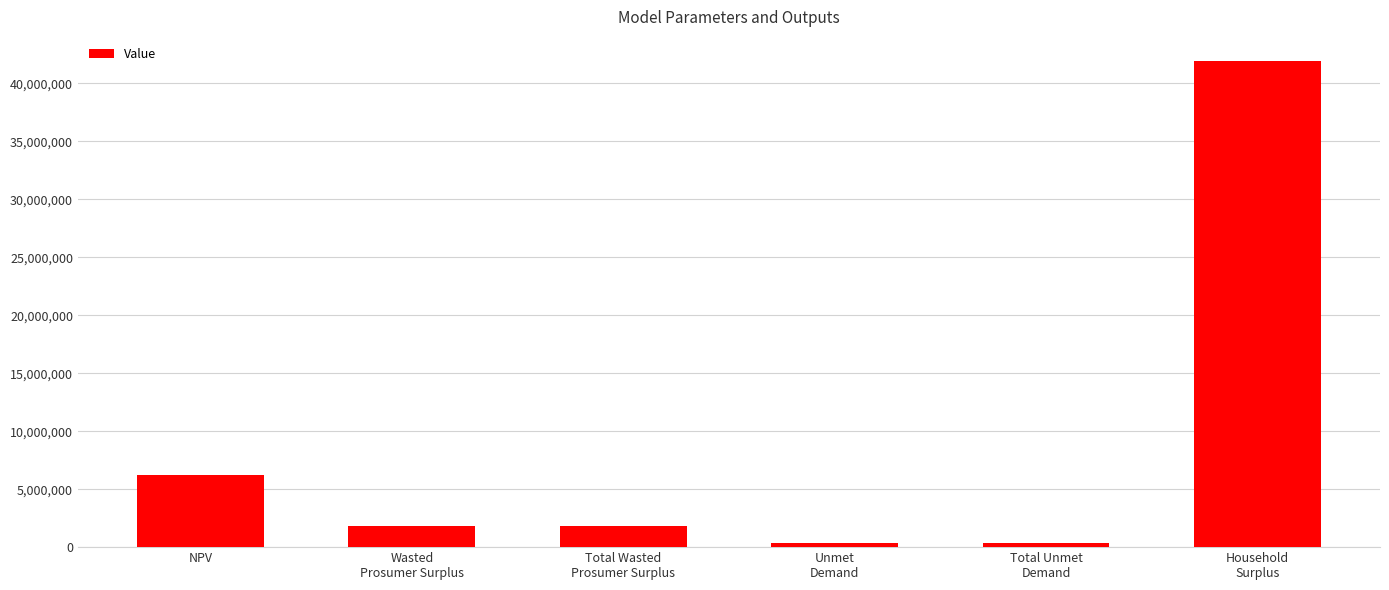

Does the chart contain any negative values?

No